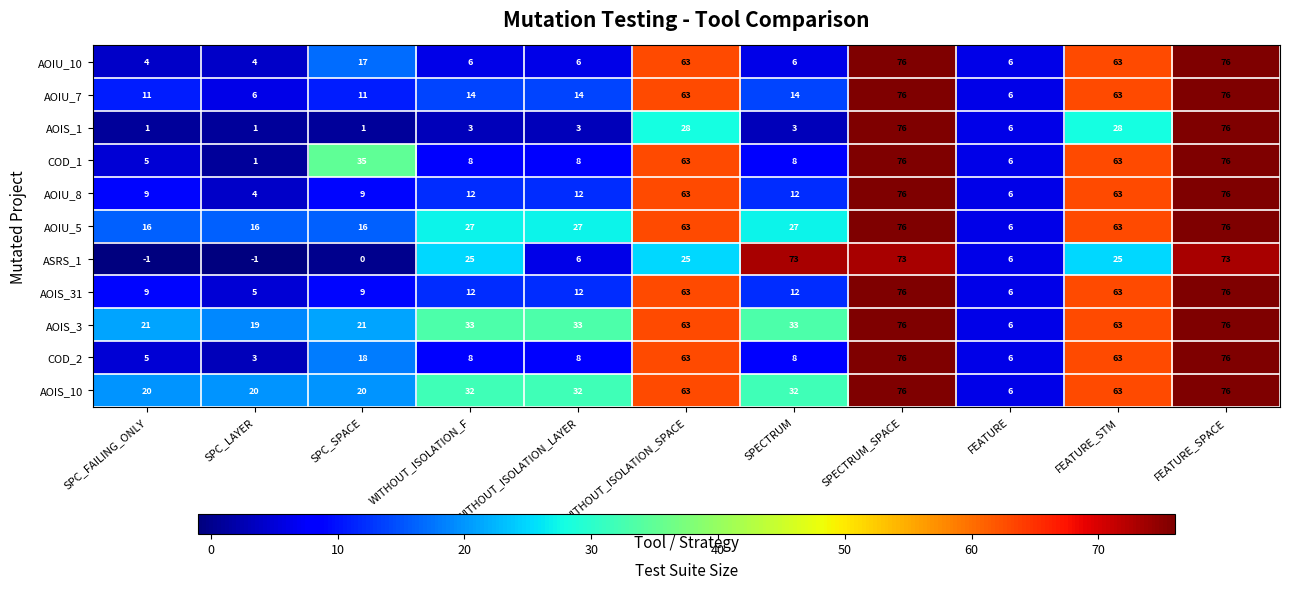

What is the sum of all COD_1 values?

349